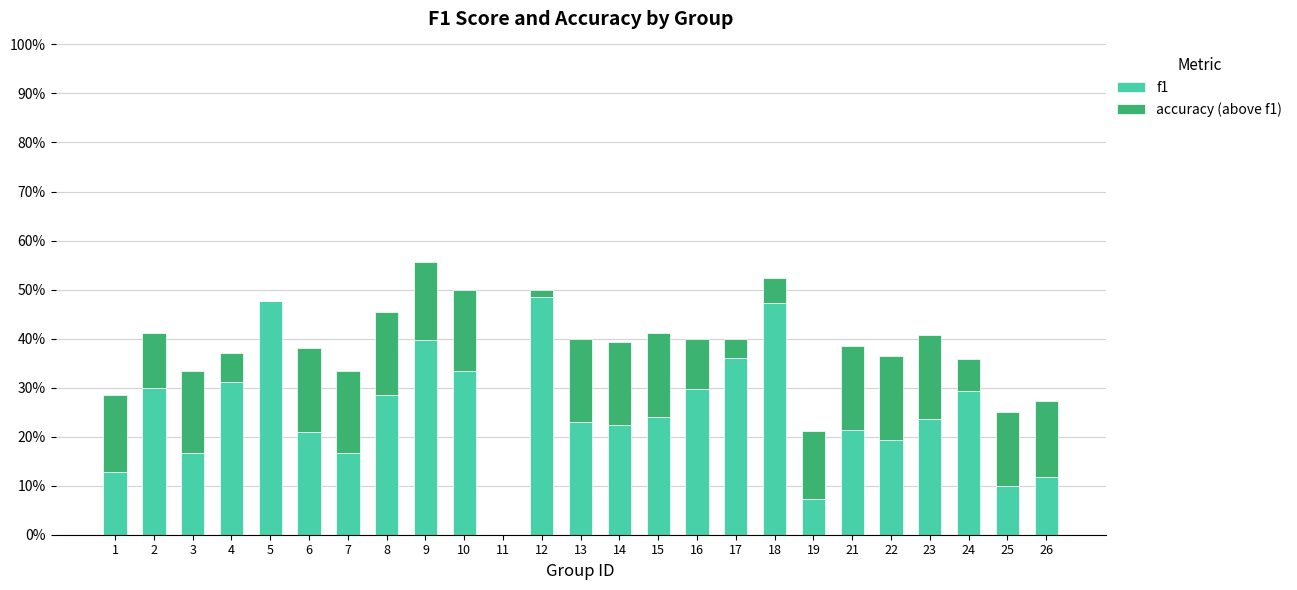

What is the difference between the maximum and minimum values in the f1 series?

0.5